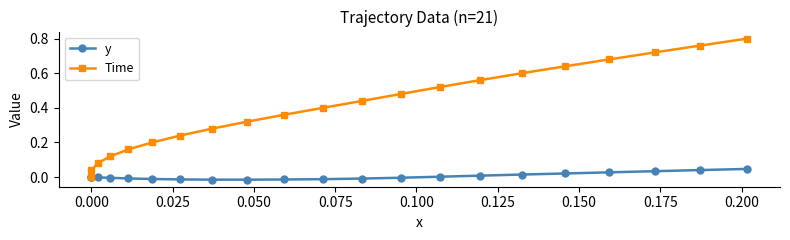

The value of y at 12 is -0.0. True or false?

False